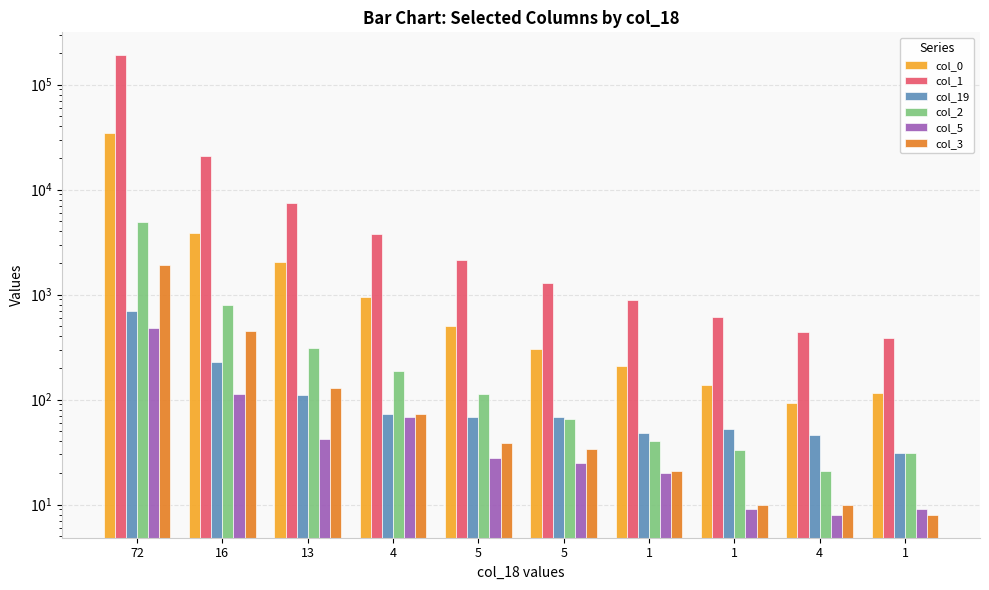

At how many categories does at least one series exceed 118286?

1